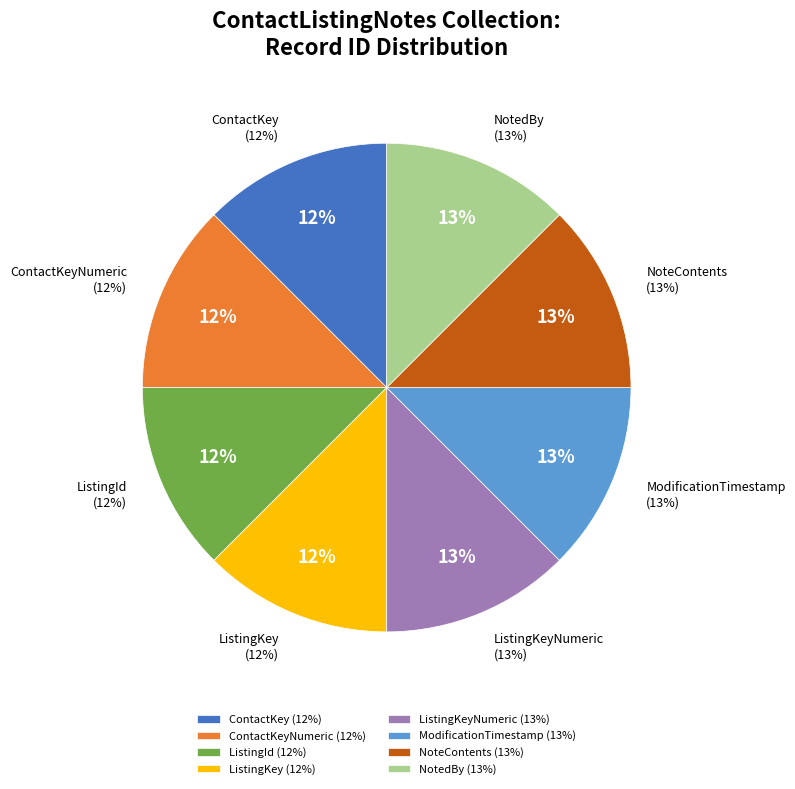

How many slices are in this pie chart?

8